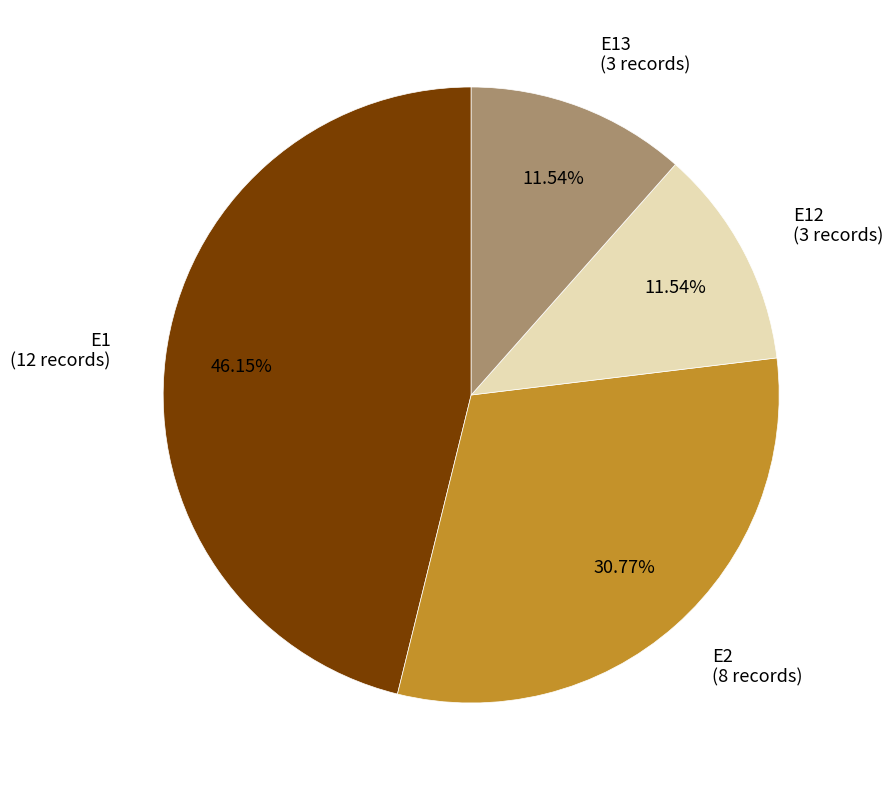

Is there a majority slice in this chart?

No